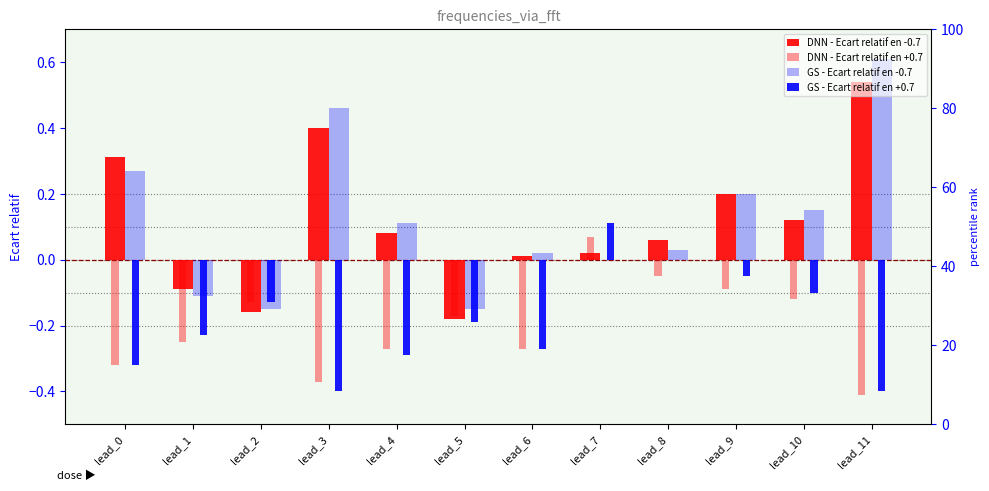

How many positive values does the DNN - Ecart relatif en -0.7 series have?

9